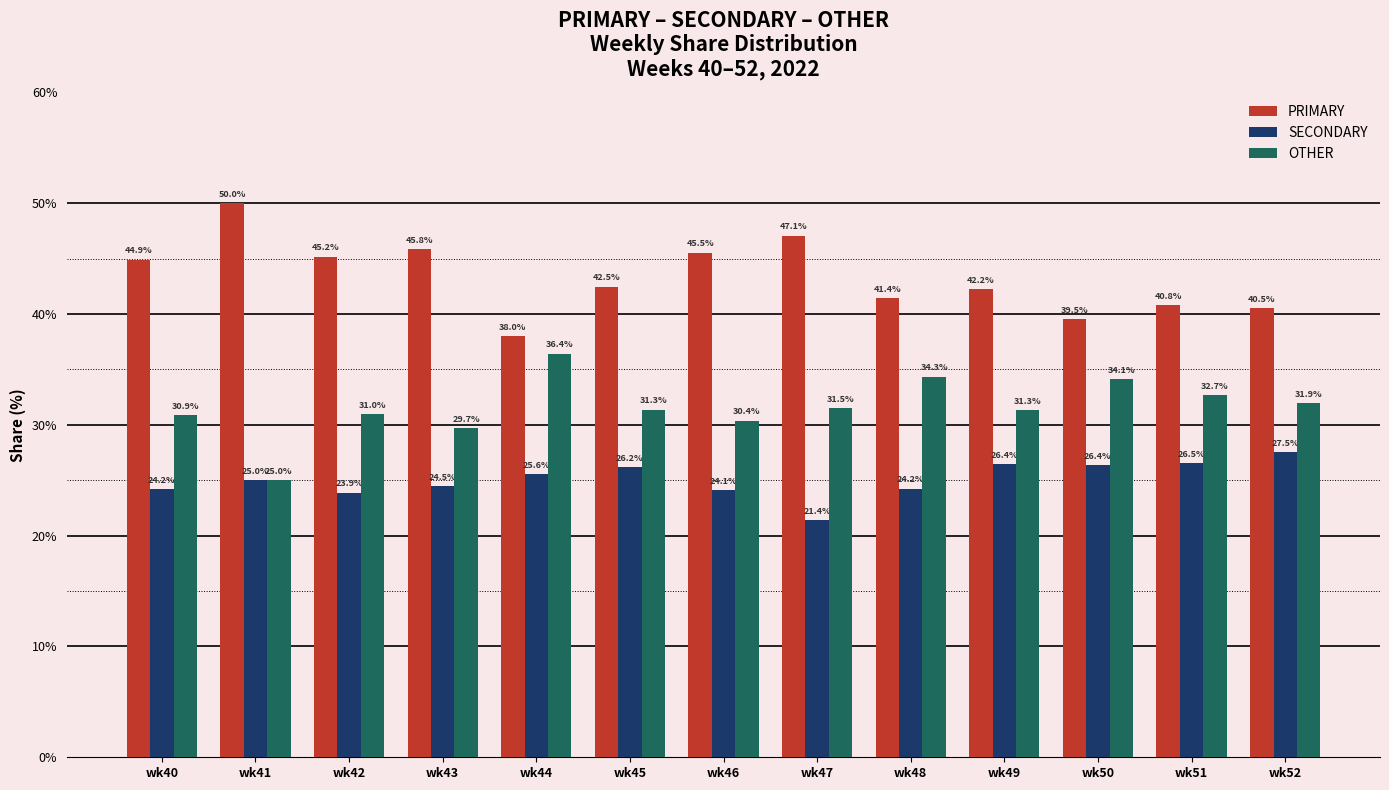

How many bars are there in each group?

3